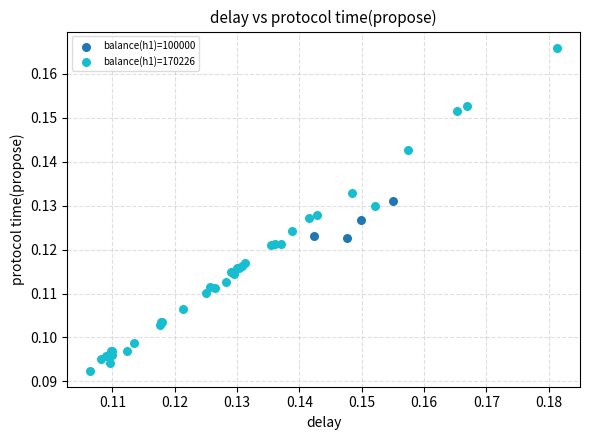

Which series reaches the maximum Y coordinate?

balance(h1)=170226